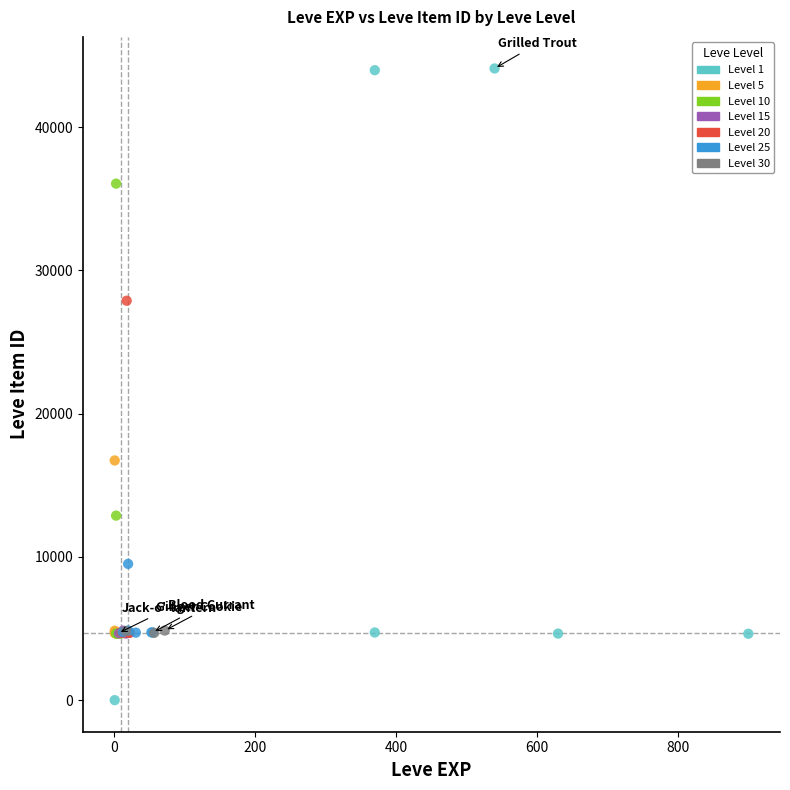

Which series contains the lowest Y value?

Level 1